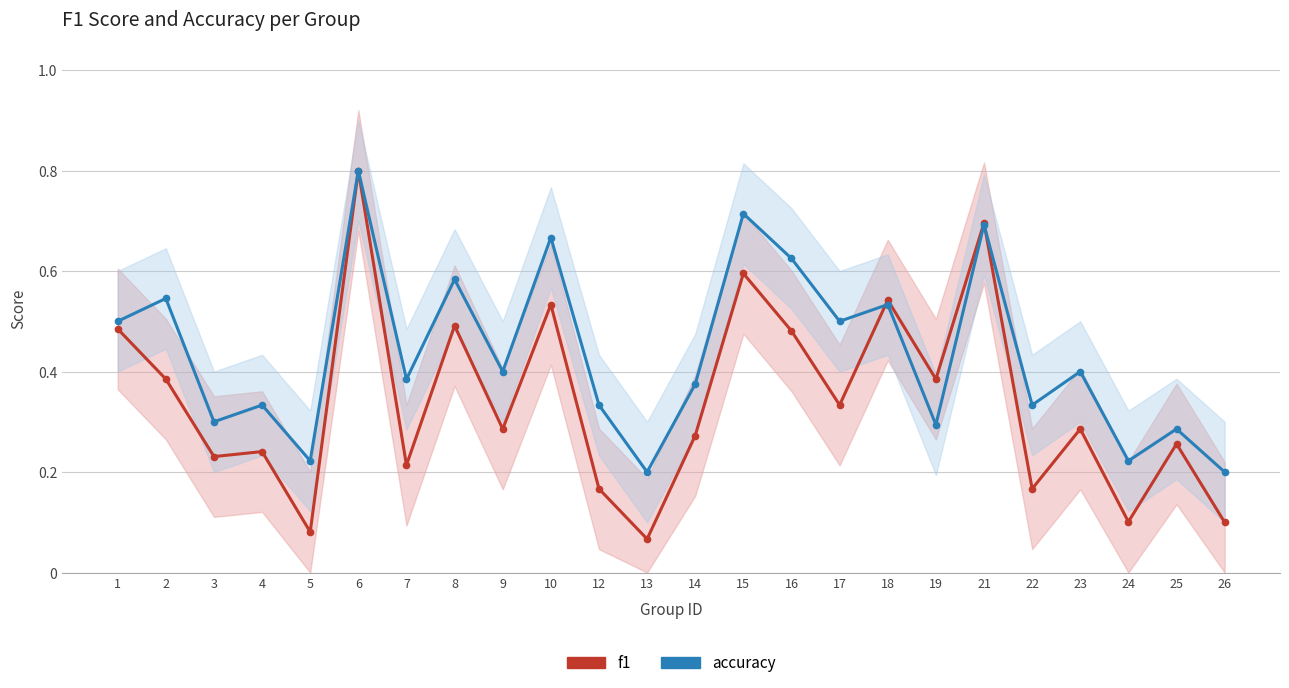

Which series ends up on top after the final intersection of accuracy and f1?

accuracy